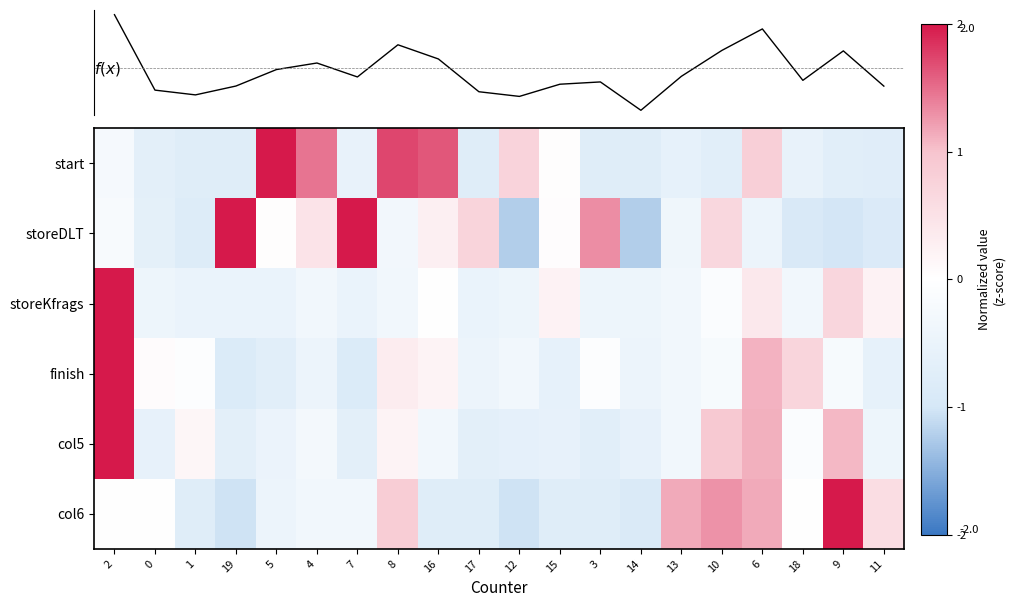

How many data points in col5 are less than 0?

14